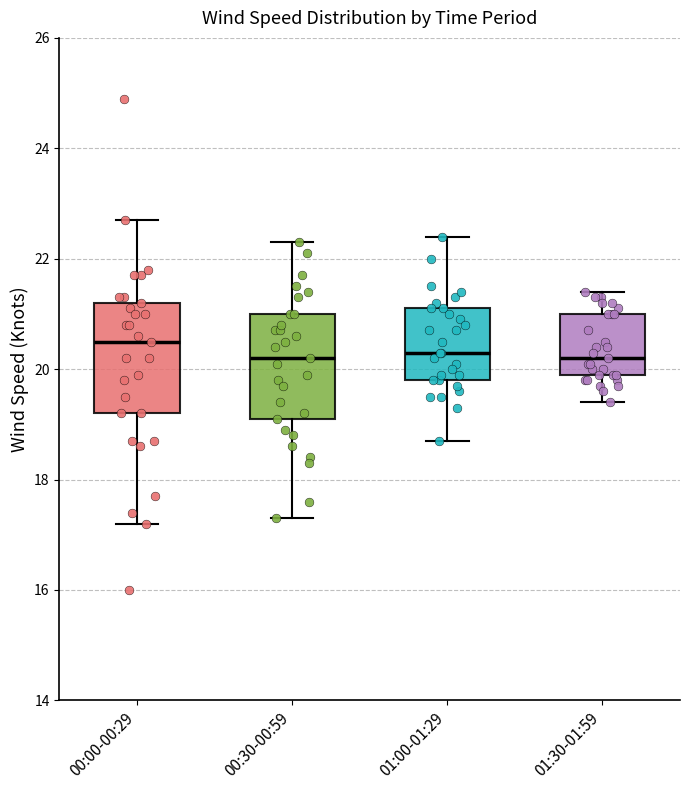

Reading left to right, read every box against the y-axis: the position of its median line, the range the box covers, and the ends of its whiskers. The values are not printed on the chart, so give them approximately, as read against the axis.

00:00-00:29: median 20.6, box 19.2 to 21.2, whiskers 17.2 to 22.8
00:30-00:59: median 20.2, box 19.2 to 21.0, whiskers 17.4 to 22.4
01:00-01:29: median 20.4, box 19.8 to 21.2, whiskers 18.8 to 22.4
01:30-01:59: median 20.2, box 20.0 to 21.0, whiskers 19.4 to 21.4